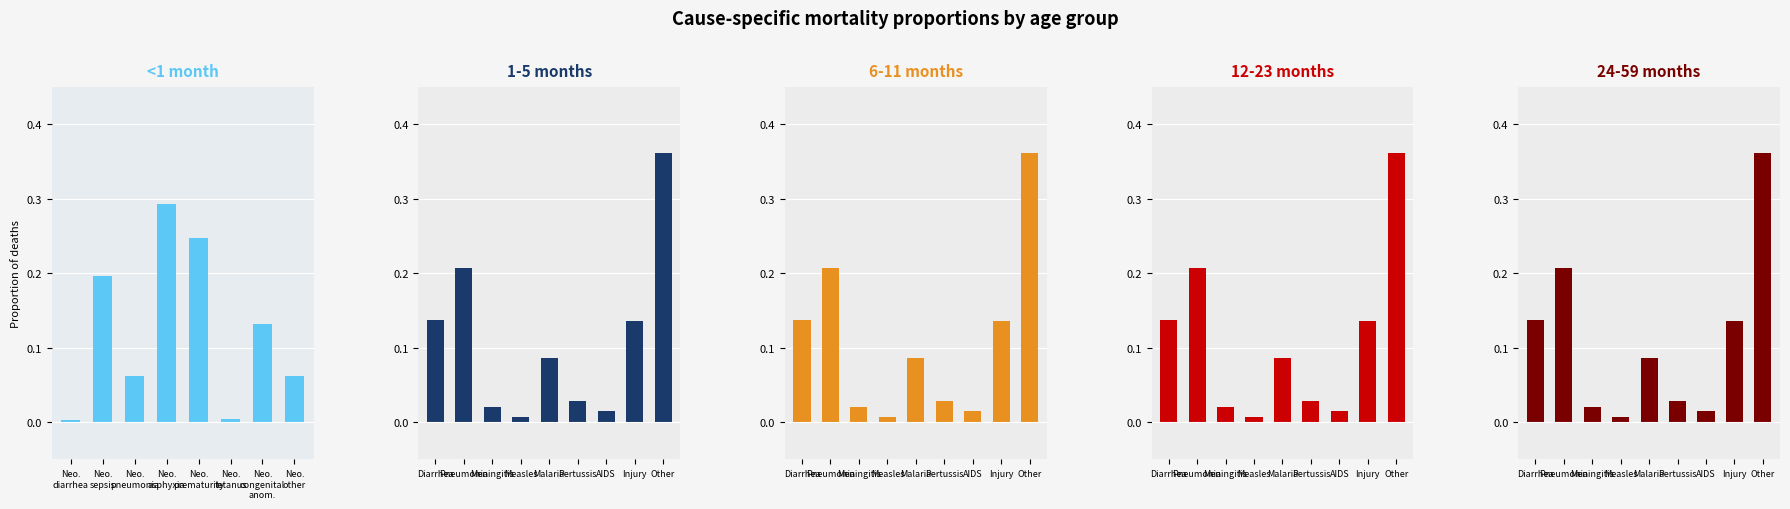

What is the label of the 7th bar from the left?

Neonatal congenital anormalies